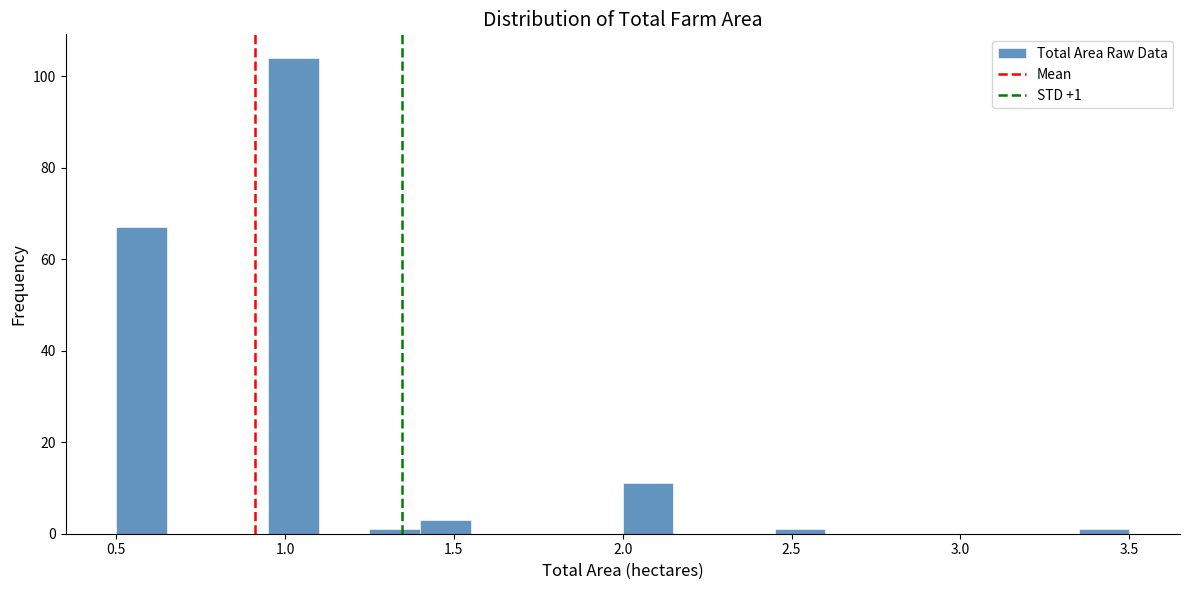

Read against the x-axis, roughly where is the centre of the tallest bar?

1.05